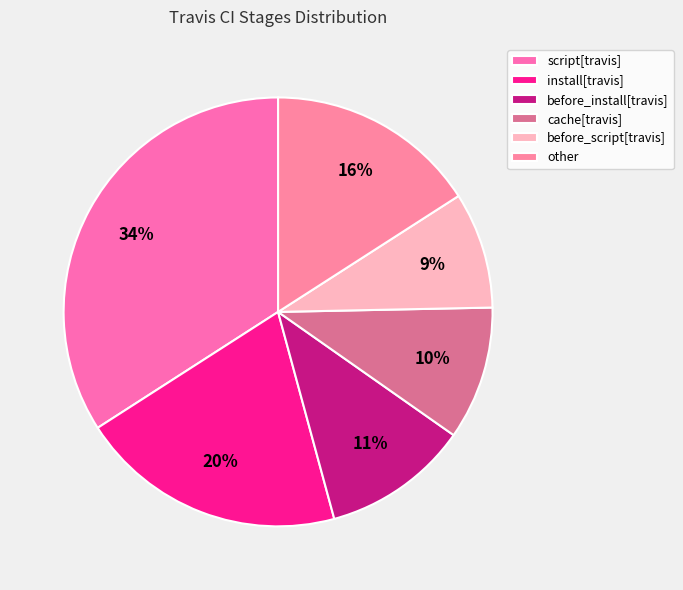

To the nearest percent, what is the average slice percentage?

17%